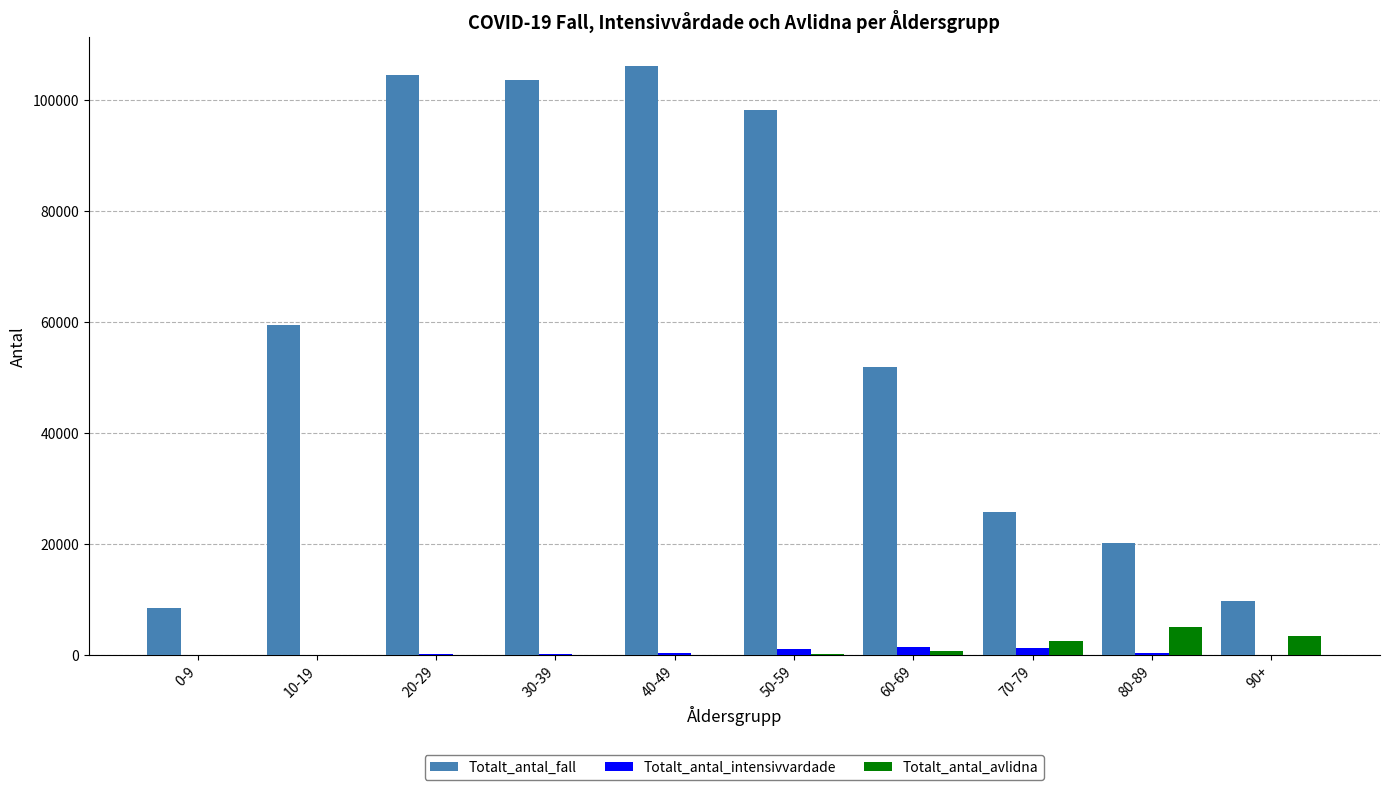

How many groups of bars are there?

10